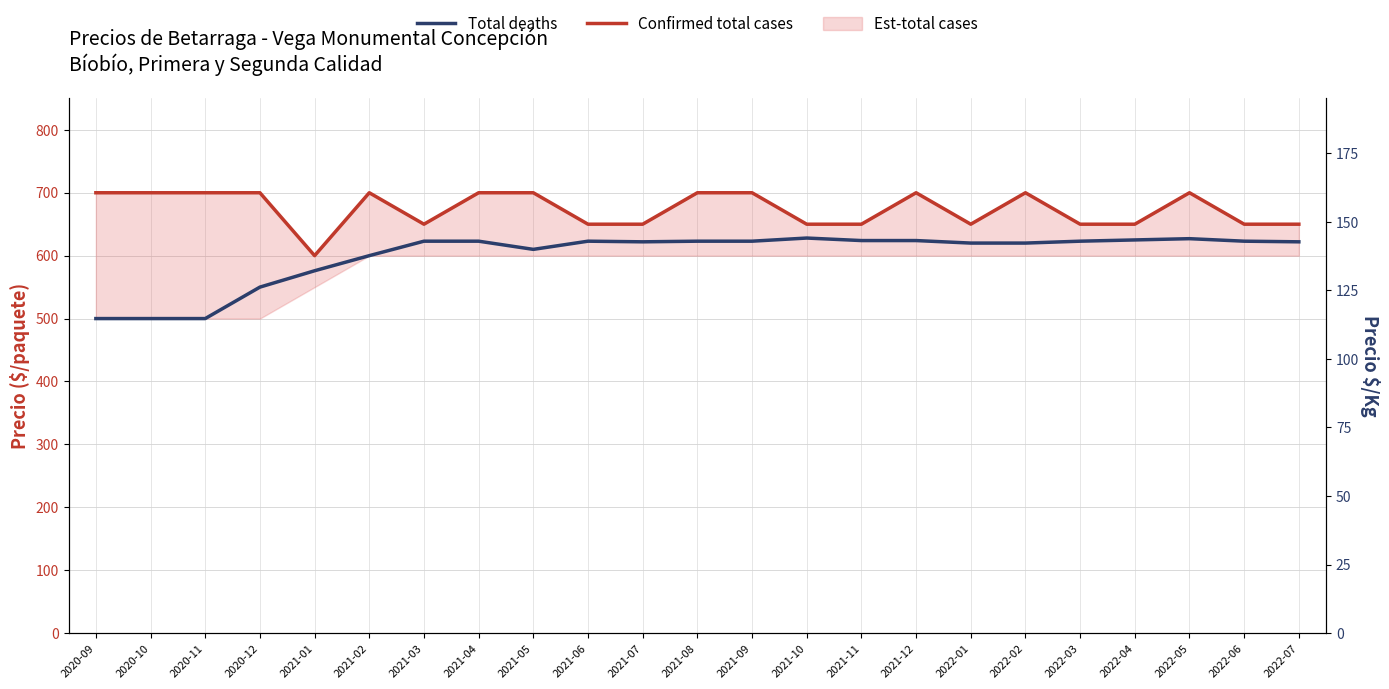

At how many categories does at least one series exceed 651?

12